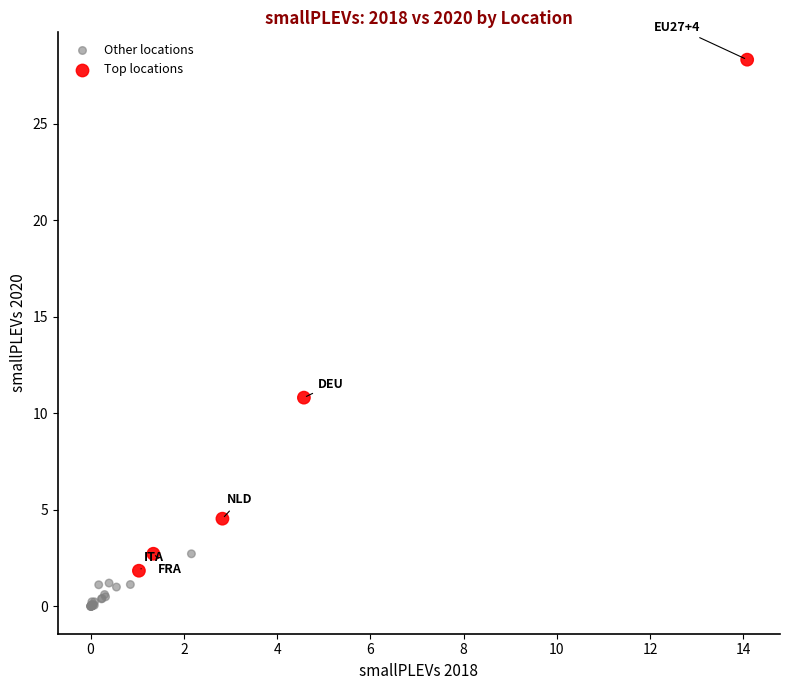

Which series contains the highest Y value?

Top locations